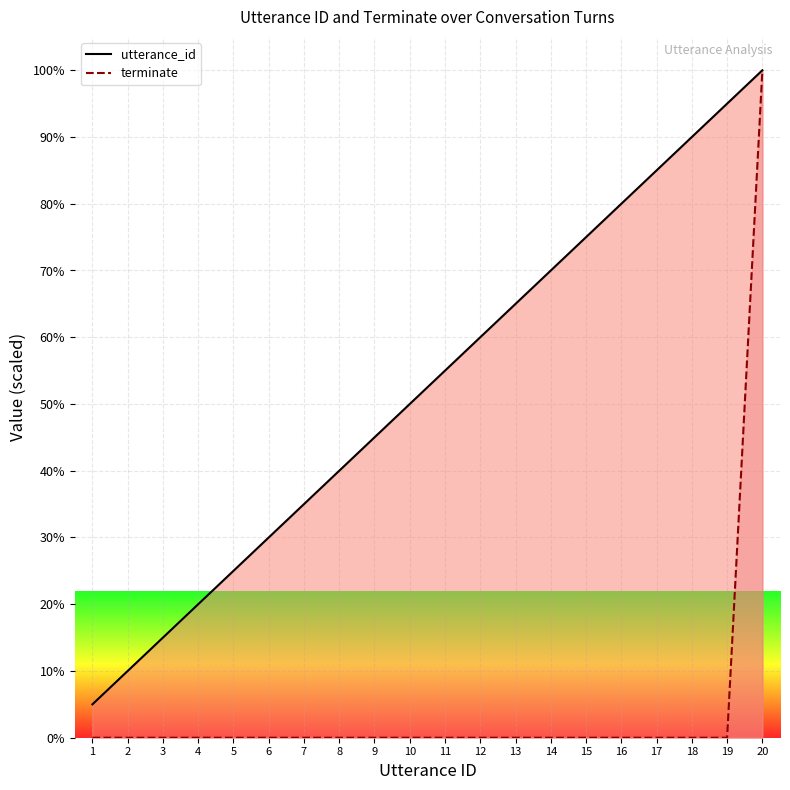

True or false: utterance_id and terminate cross at least once.

False